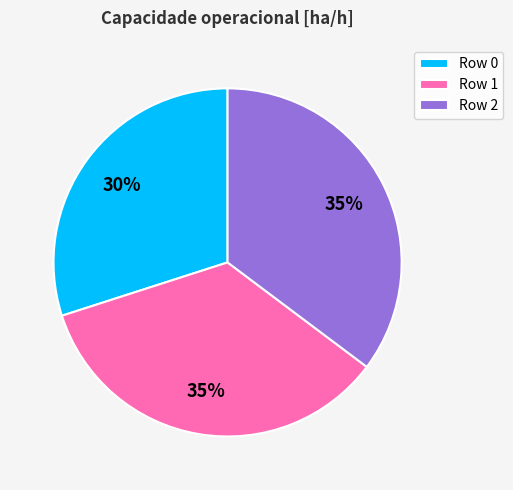

Approximately how many times larger is the value at Row 1 compared to Row 2?

1.0